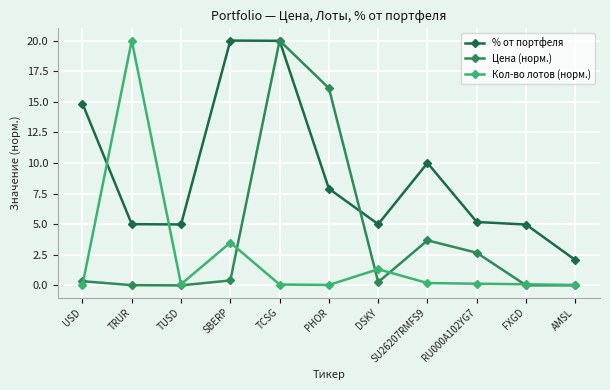

How many intersections are there between Цена (норм.) and Кол-во лотов (норм.)?

5